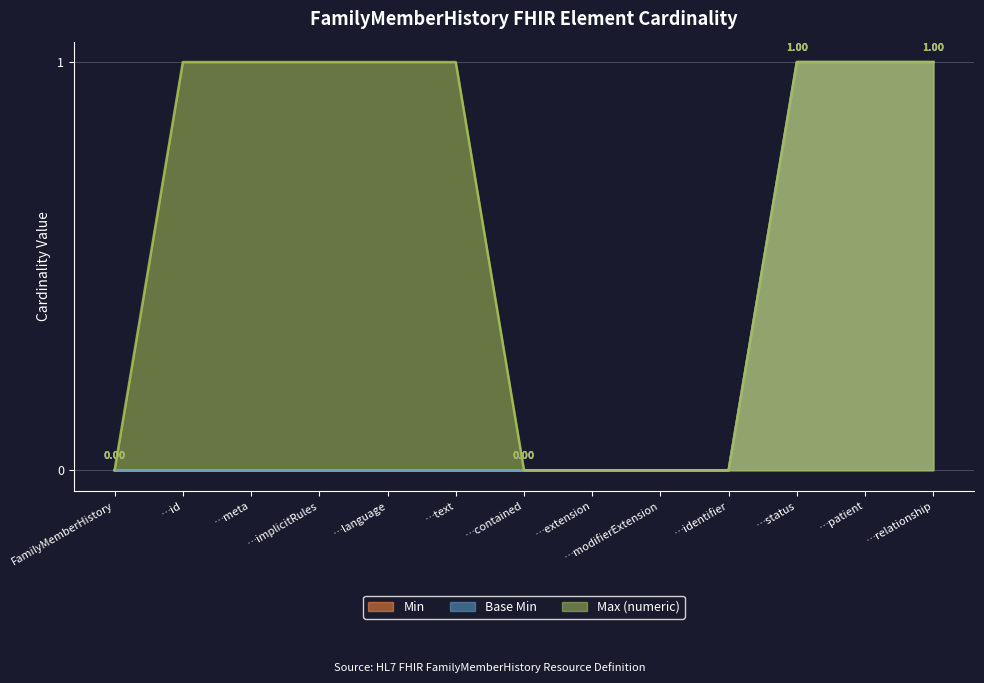

Which has a higher value, …relationship or …extension?

…relationship